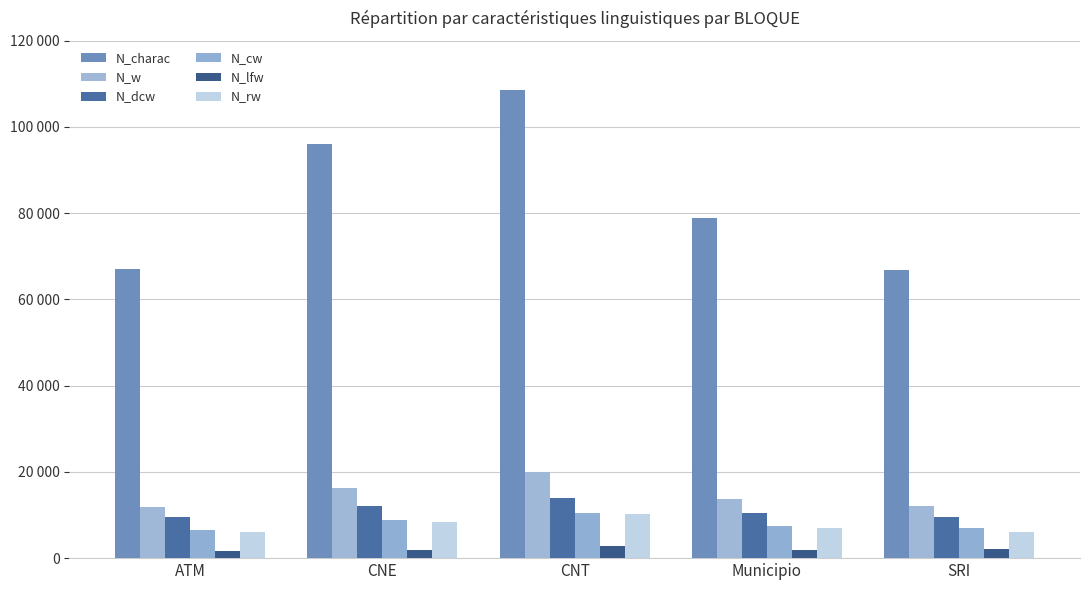

Where is N_lfw nearest to the value 2202?

SRI